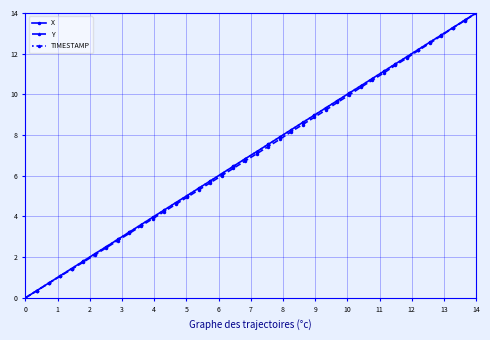

What is the greatest value displayed?

14.0